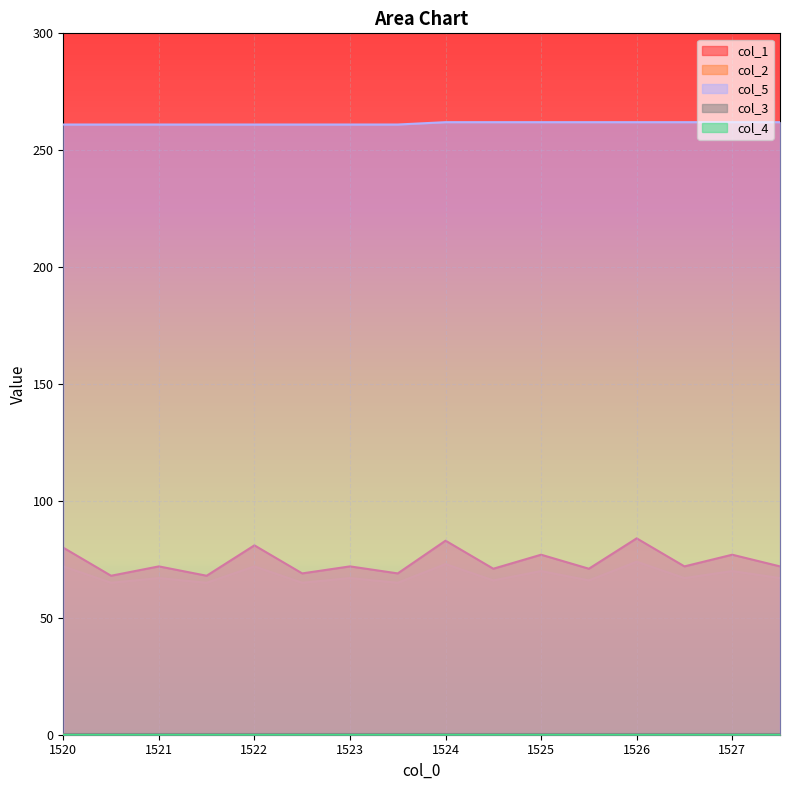

What is the difference between the highest and lowest values at 1523.5?

196